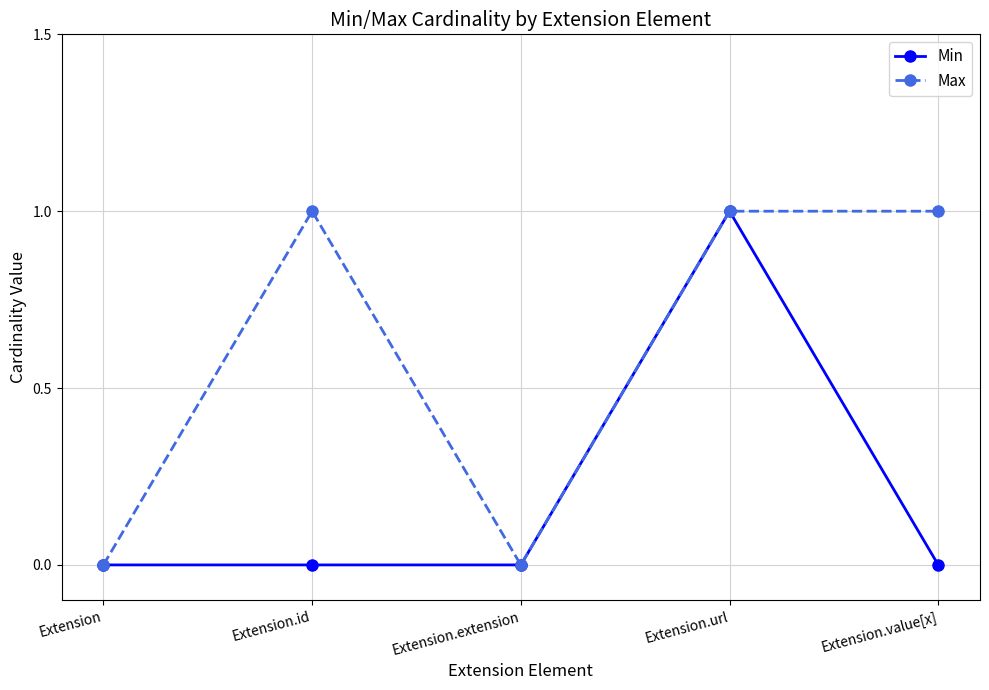

The Min series shows 0 at Extension.id. True or false?

True